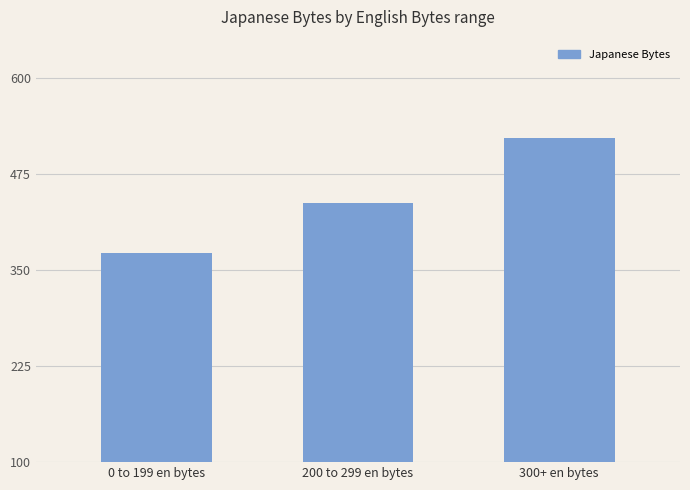

What is the greatest value displayed?

522.0